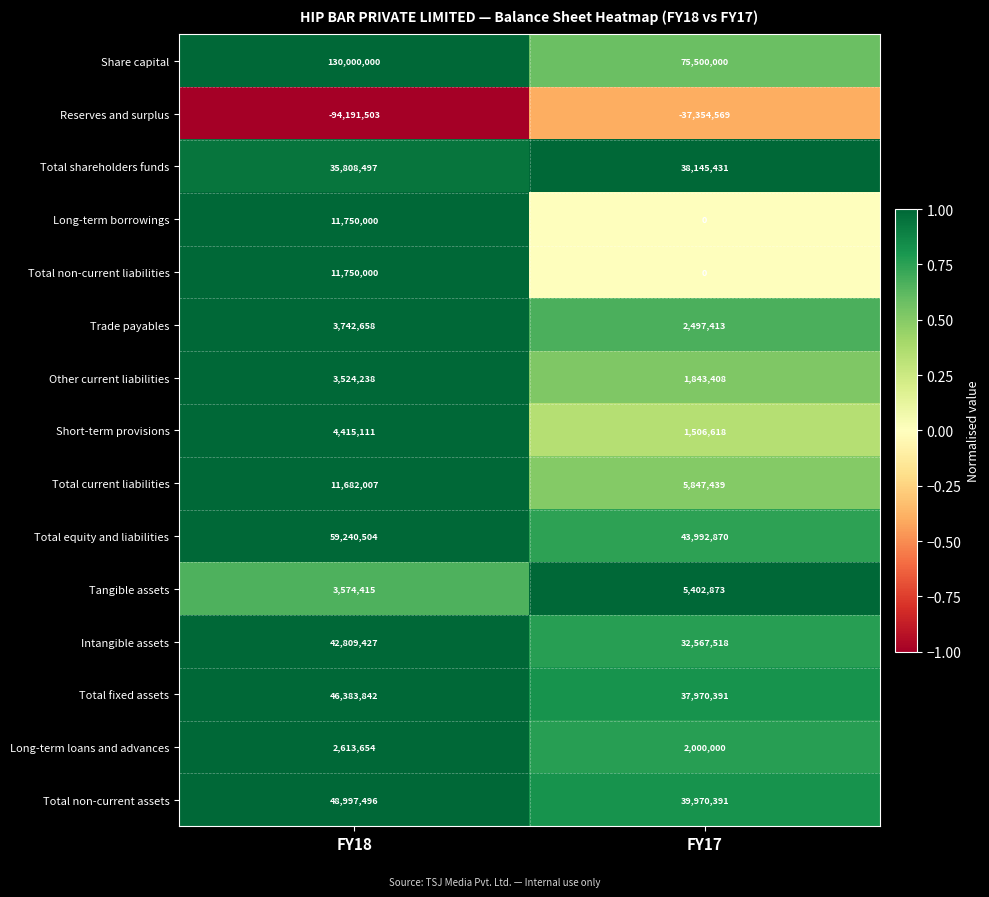

What value does the Total equity and liabilities series have at FY17?

43992870